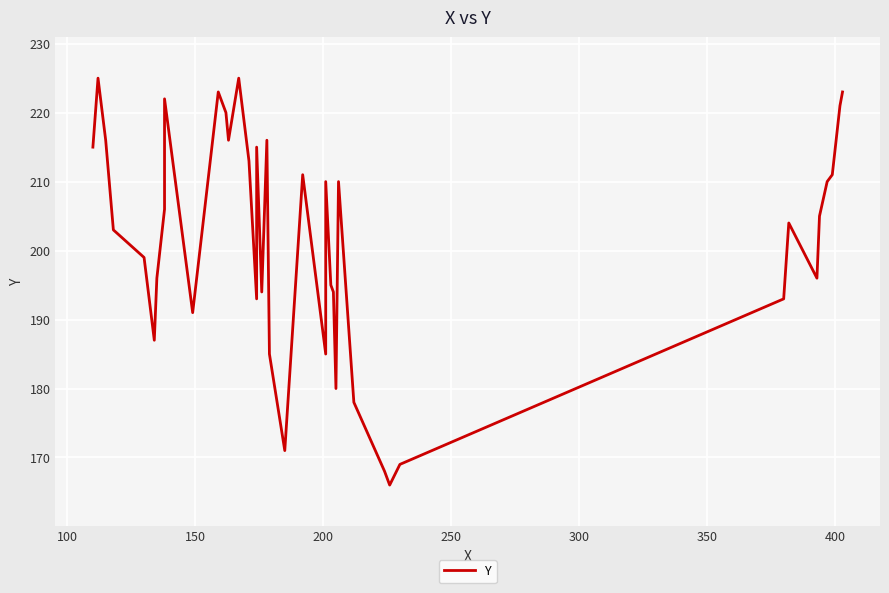

What is the minimum value shown in the chart?

166